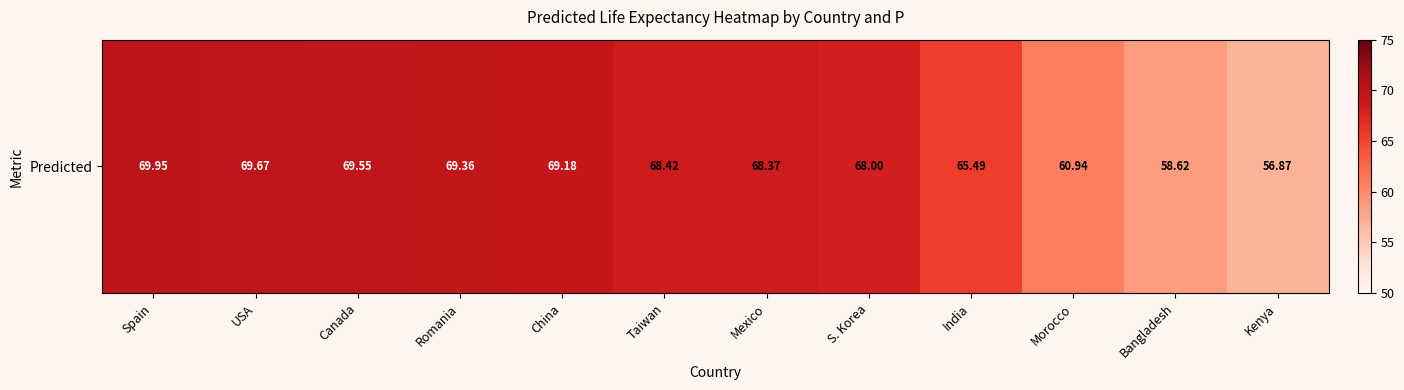

What is the minimum value shown in the chart?

56.9